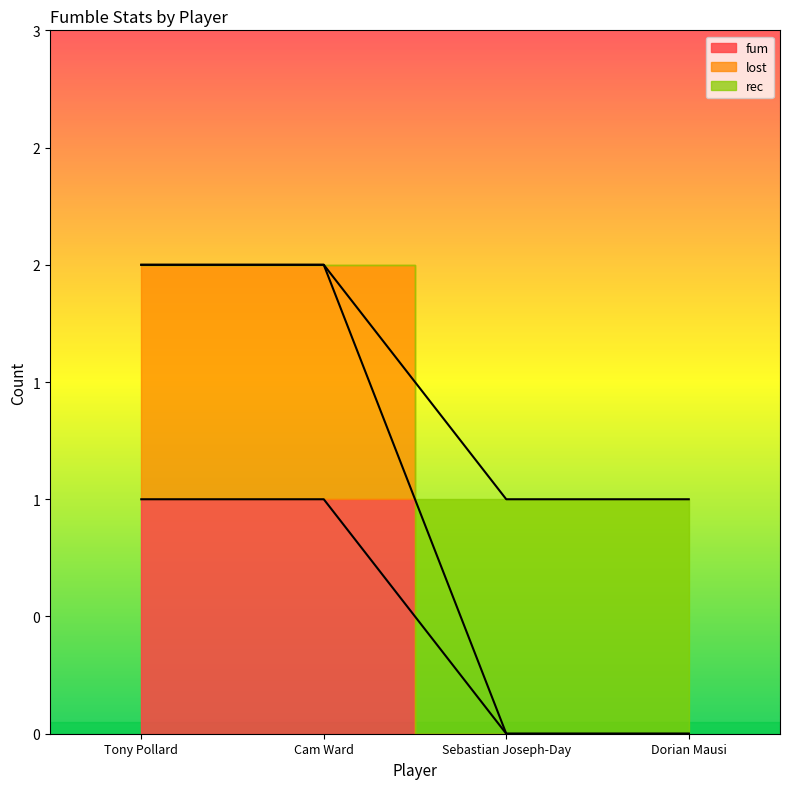

What is the sum of the lost values at Tony Pollard and Sebastian Joseph-Day?

2